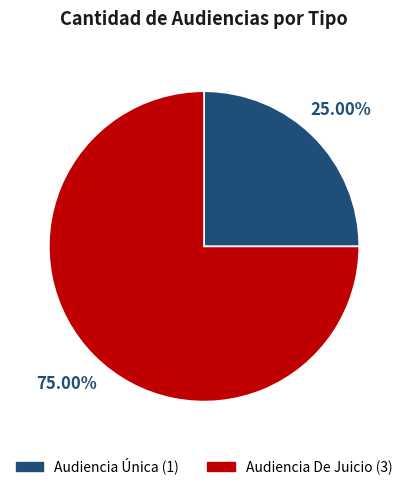

What is the smallest slice in the pie chart?

Audiencia Única